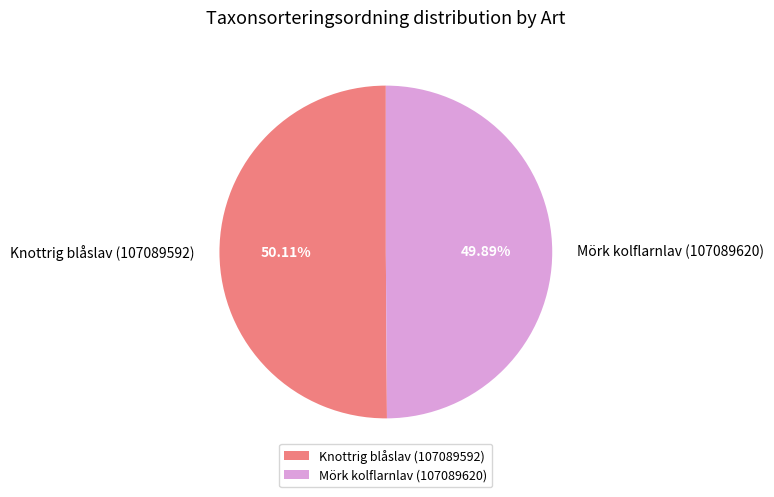

The Knottrig blåslav (107089592) slice represents 50% of the pie. True or false?

True